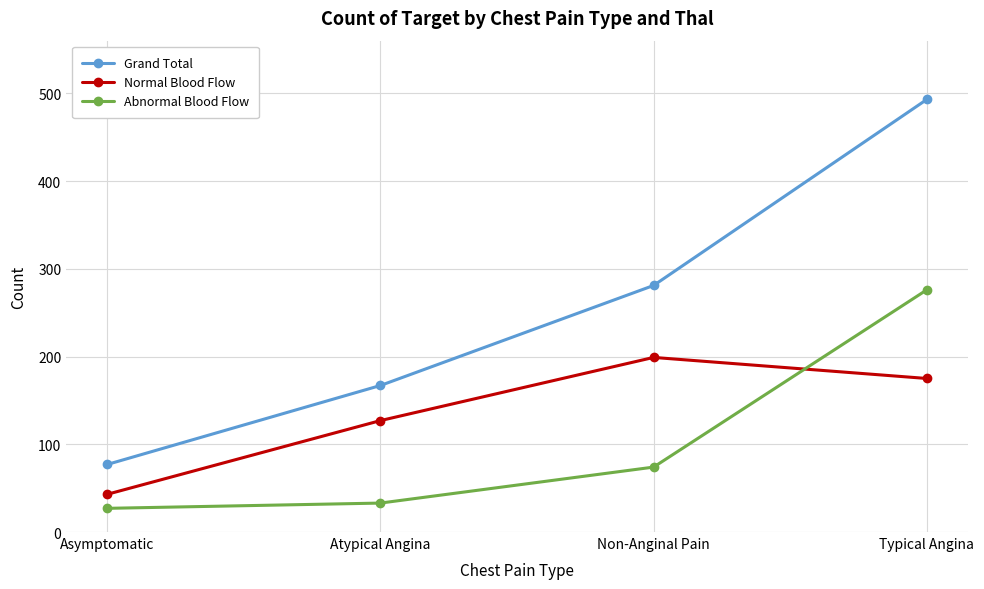

What are all the series names shown in the legend?

Grand Total, Normal Blood Flow, Abnormal Blood Flow